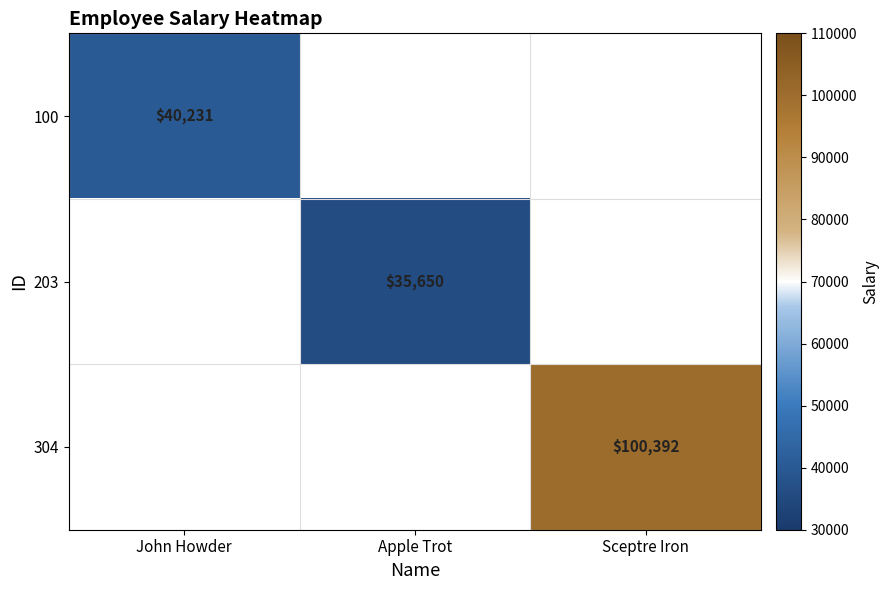

Is the value of 100 at John Howder greater than the value of 203 at Apple Trot?

Yes